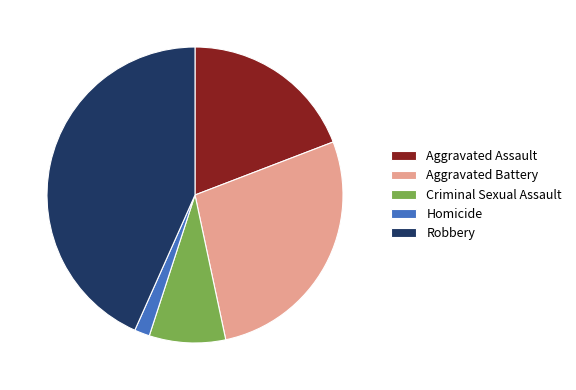

True or false: Aggravated Assault accounts for 29% of the total.

False